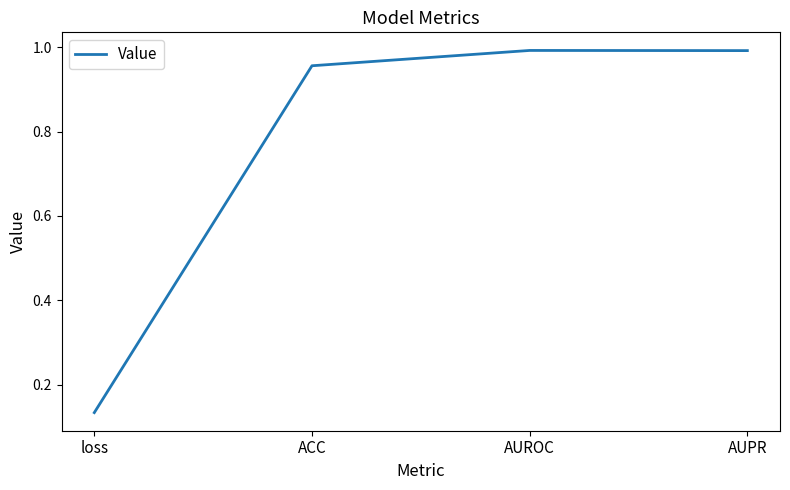

How many lines are shown in the chart?

1